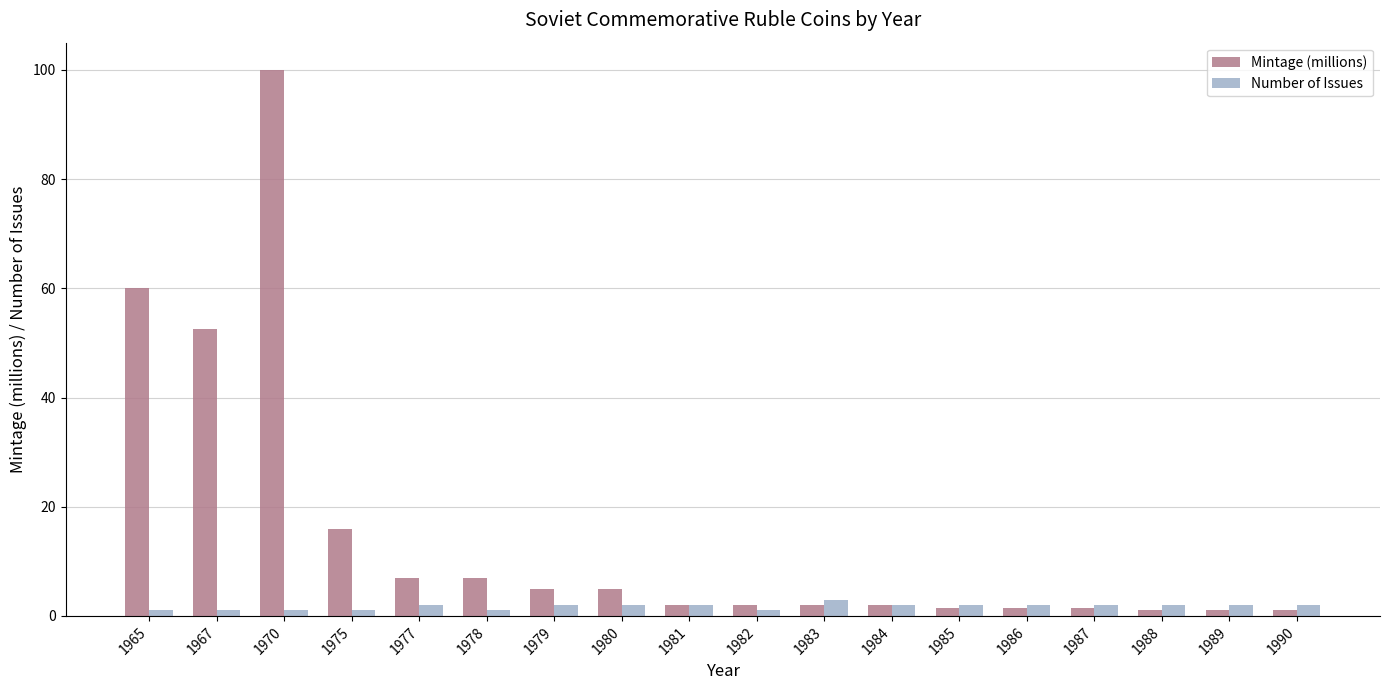

Count the number of categories in the chart.

18